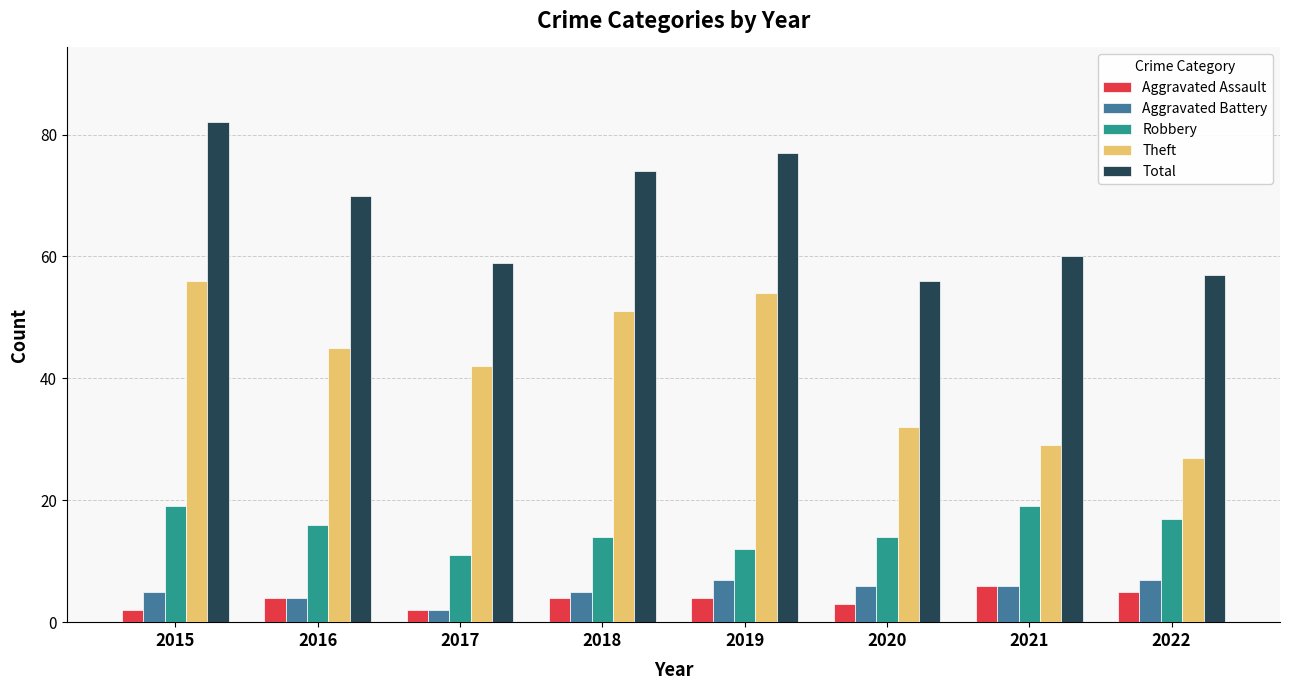

The Total series shows 82 at 2015. True or false?

True